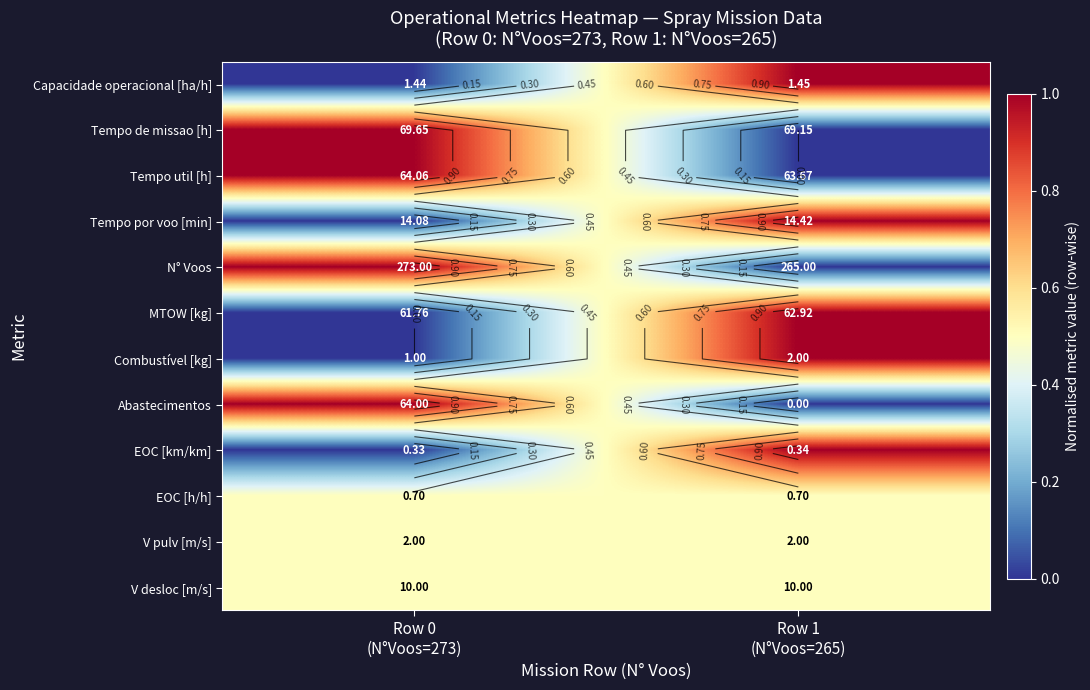

The value of N° Voos at Row 0 (N°Voos=273) is 1.0. True or false?

True